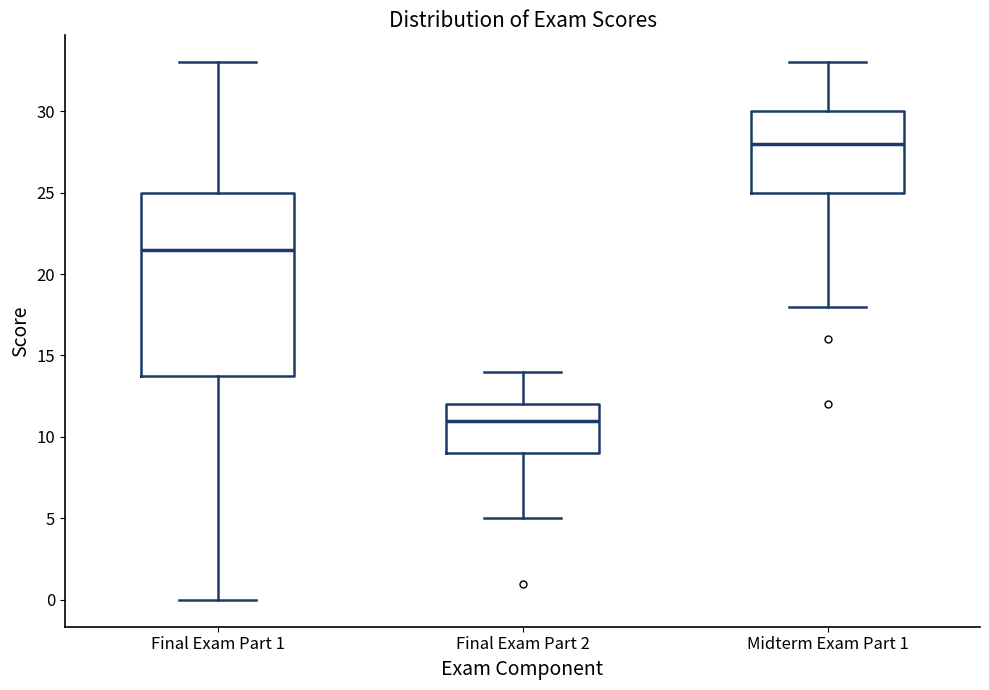

Where is the lower edge of the box for Midterm Exam Part 1 on the y-axis? The values are not printed on the chart, so give them approximately, as read against the axis.

25.0